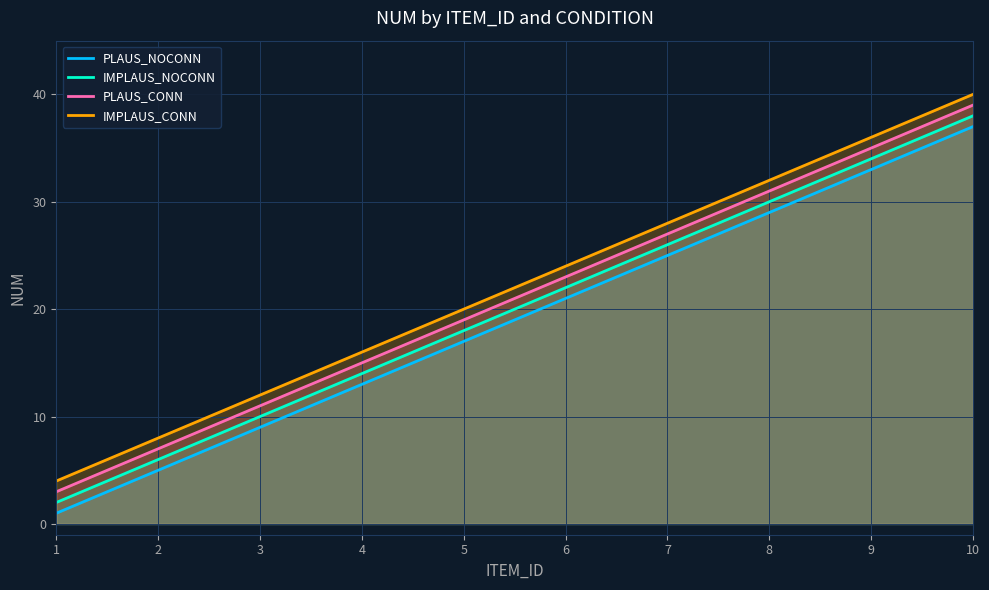

Reading left to right, what are all the values shown in this chart?

PLAUS_NOCONN: 1=1	2=5	3=9	4=13	5=17	6=21	7=25	8=29	9=33	10=37
IMPLAUS_NOCONN: 1=2	2=6	3=10	4=14	5=18	6=22	7=26	8=30	9=34	10=38
PLAUS_CONN: 1=3	2=7	3=11	4=15	5=19	6=23	7=27	8=31	9=35	10=39
IMPLAUS_CONN: 1=4	2=8	3=12	4=16	5=20	6=24	7=28	8=32	9=36	10=40